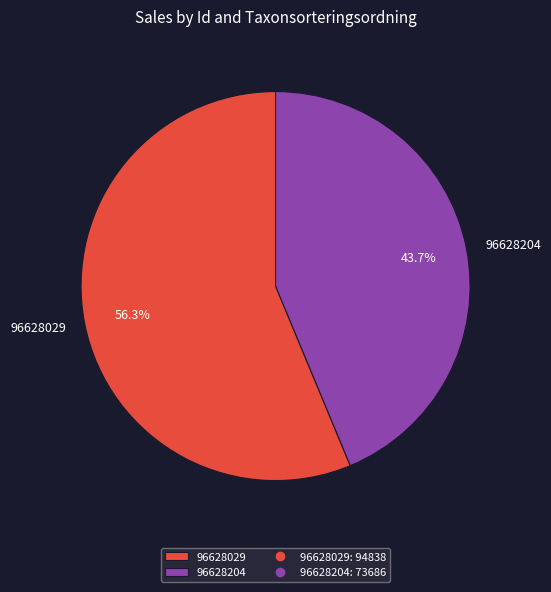

Between 96628029 and 96628204, which is larger?

96628029